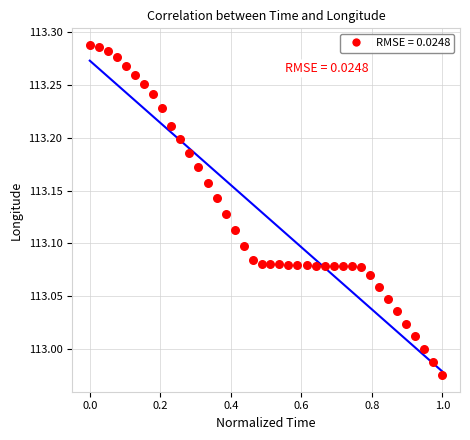

What is the range of X values (max minus min)?

1.0